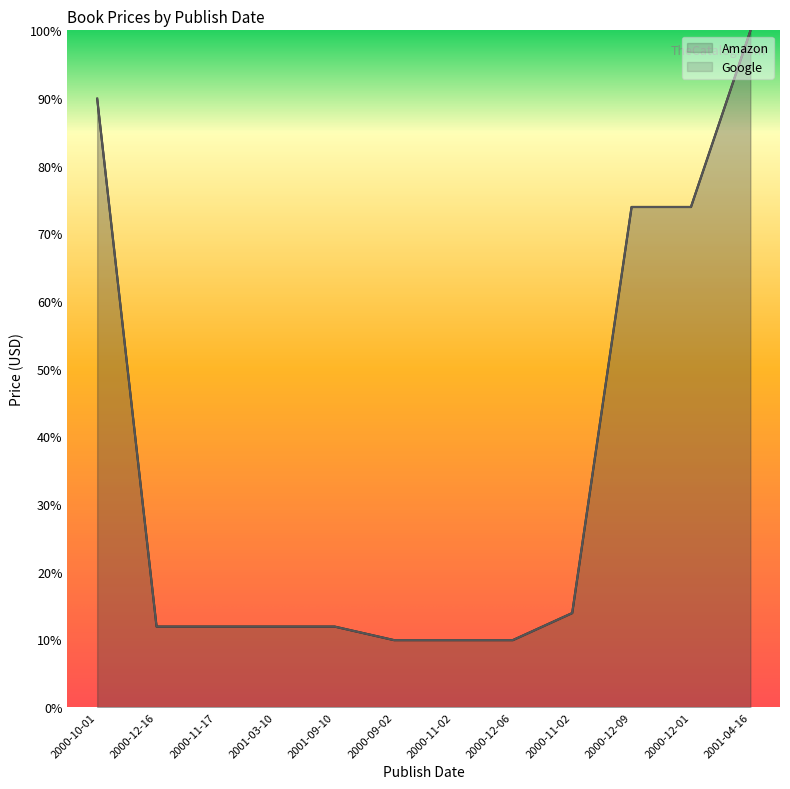

Which series changed the most between 2000-11-02 and 2001-04-16?

Amazon